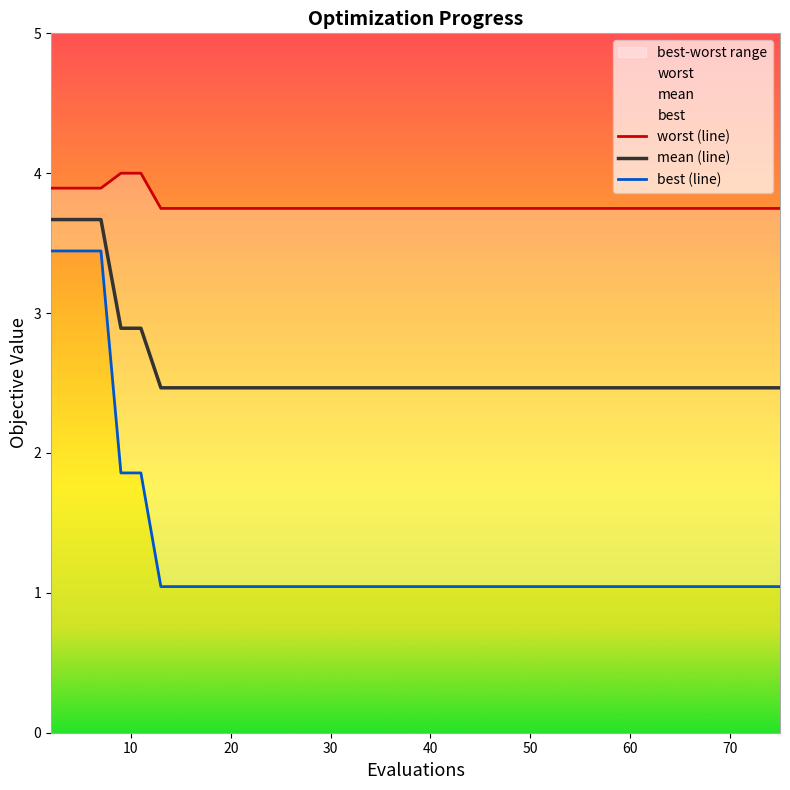

The mean (line) series shows 2.5 at 70. True or false?

True